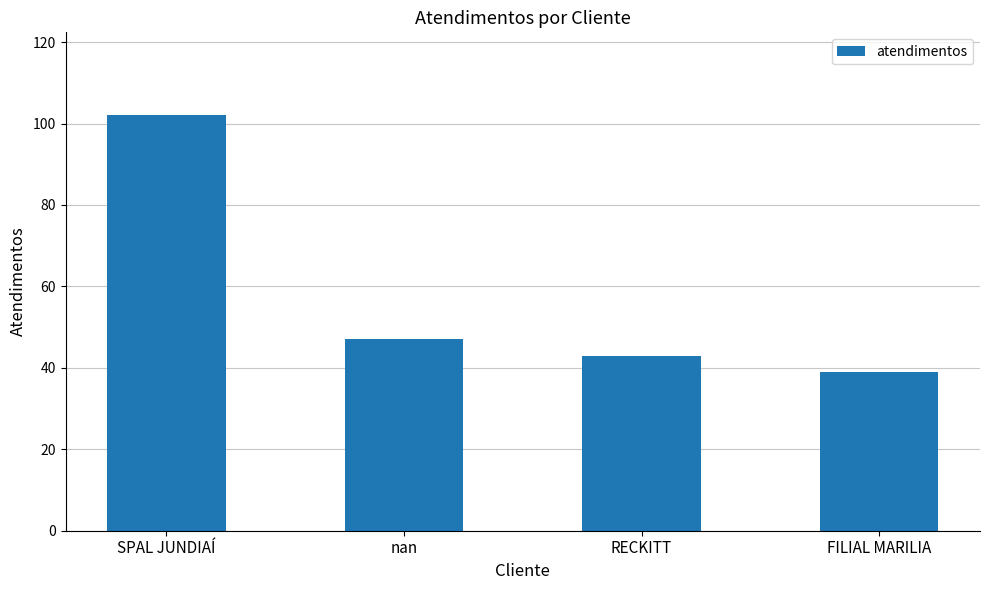

True or false: the data shows 47 at nan.

True